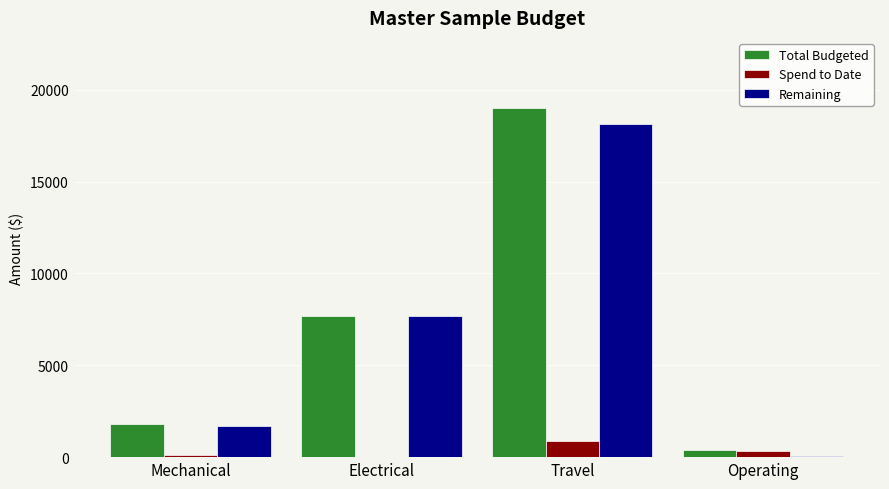

What is the approximate value of Total Budgeted at Mechanical?

1800